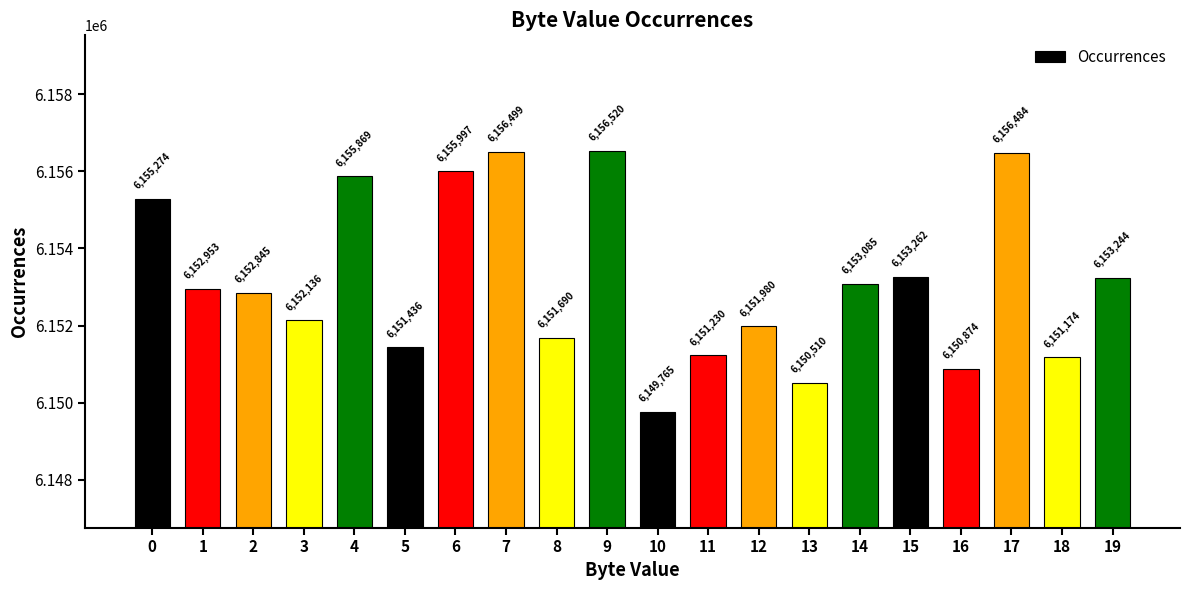

Which label corresponds to the smallest value in the chart?

10